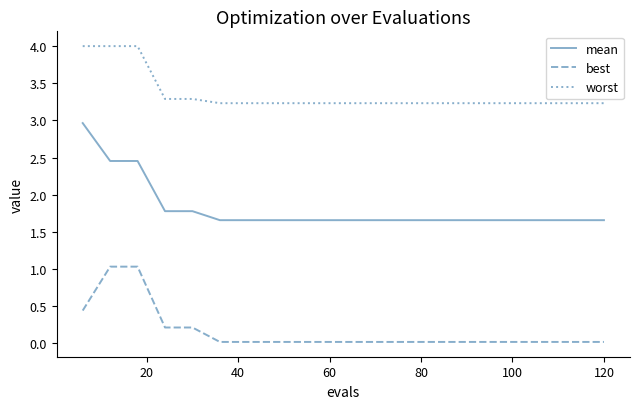

List the series in order of their peak value, highest first.

worst, mean, best